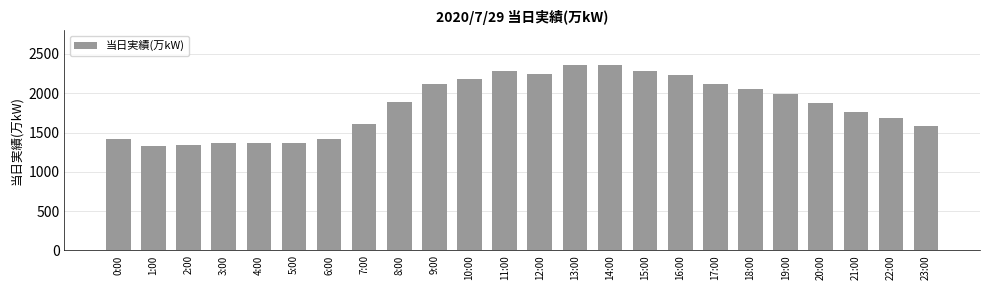

The value at 19:00 is 1093. True or false?

False